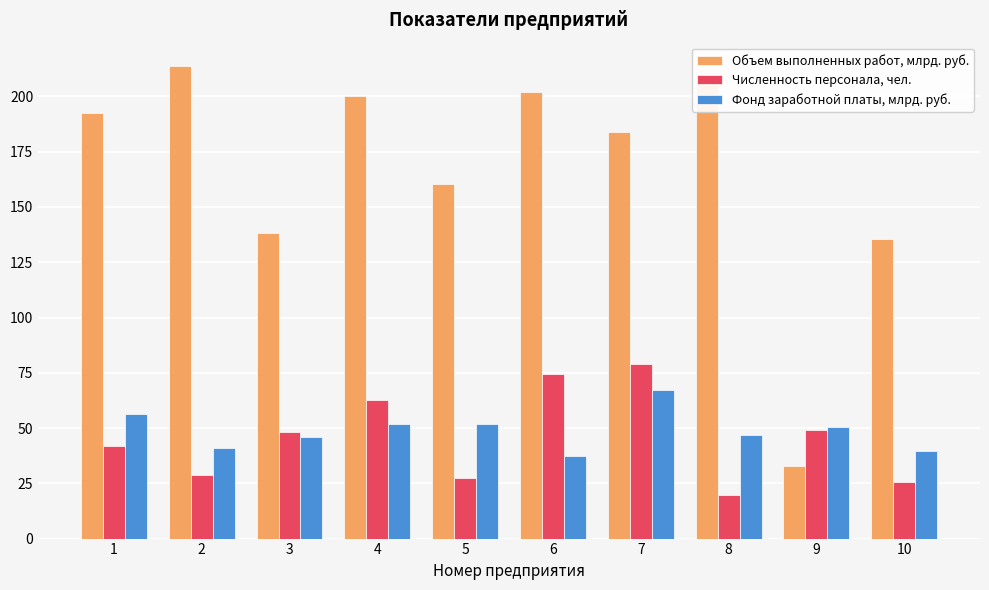

What is the sum of all Численность персонала, чел. values?

456.9